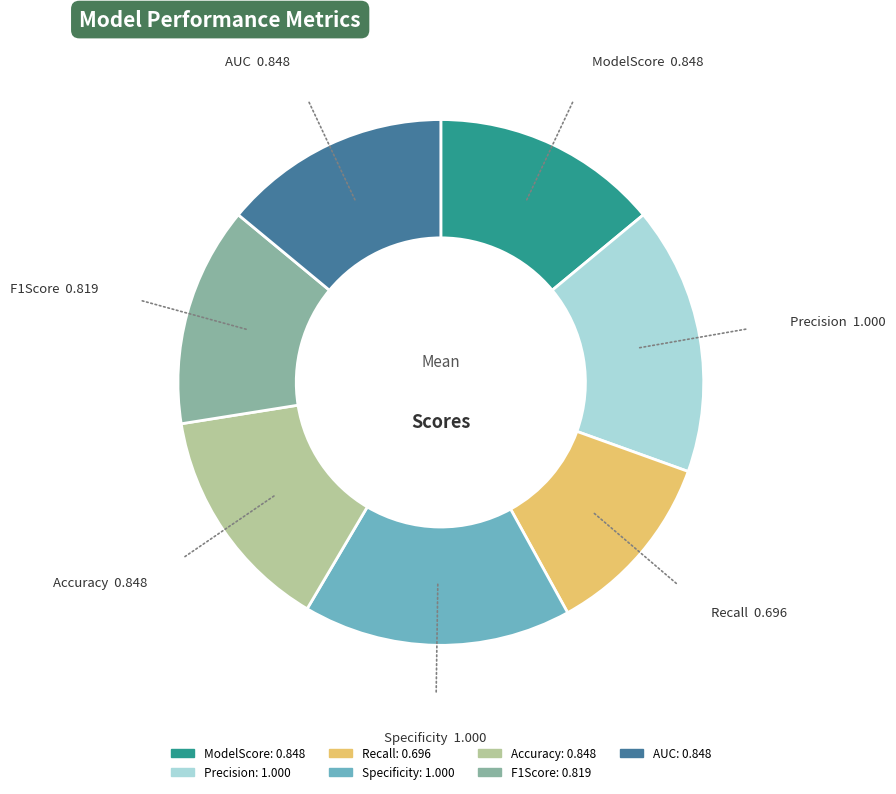

Is there any slice that represents more than half of the pie?

No